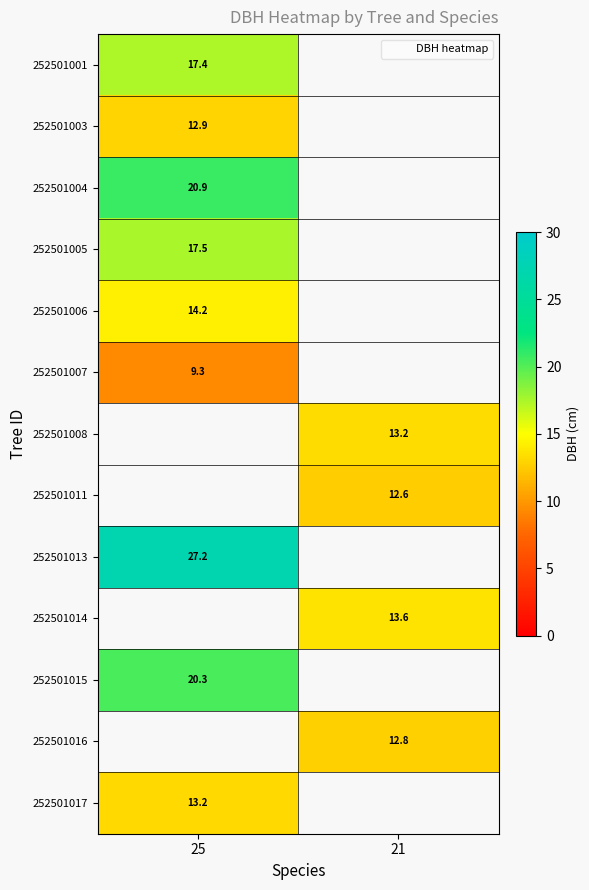

At how many categories does at least one series exceed 13?

2